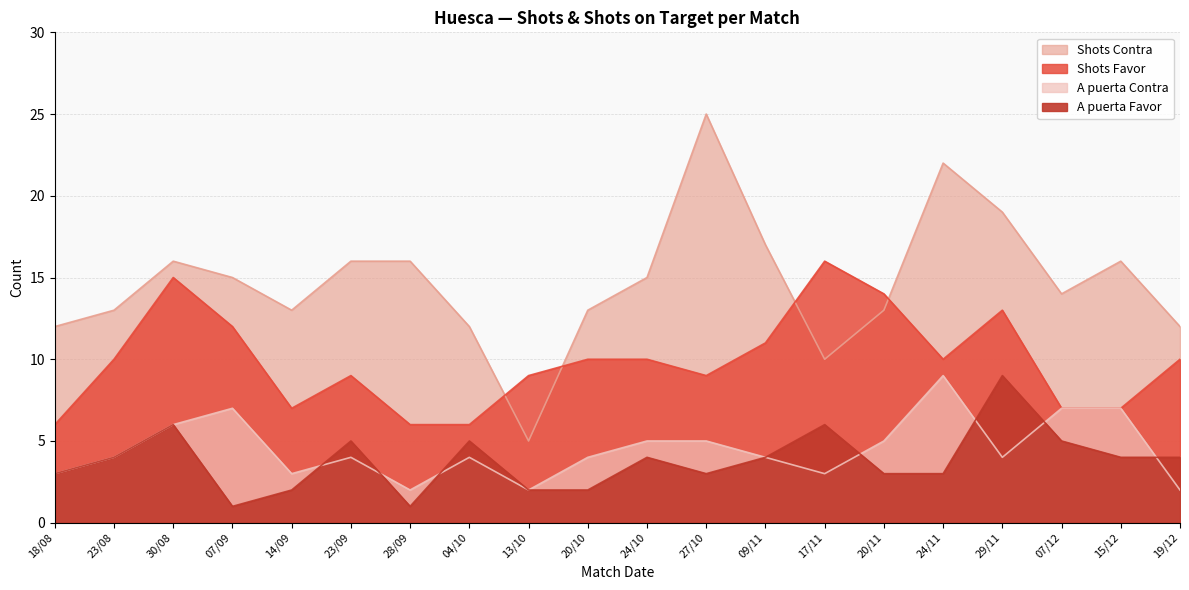

What is the value of the Shots Contra point at the 9th from the left?

5